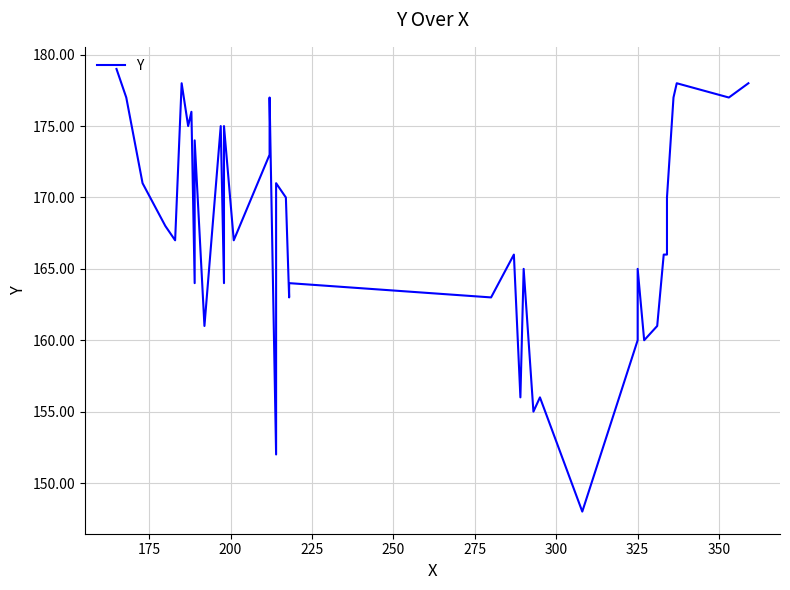

True or false: the data has more than 2 interior local peaks.

True